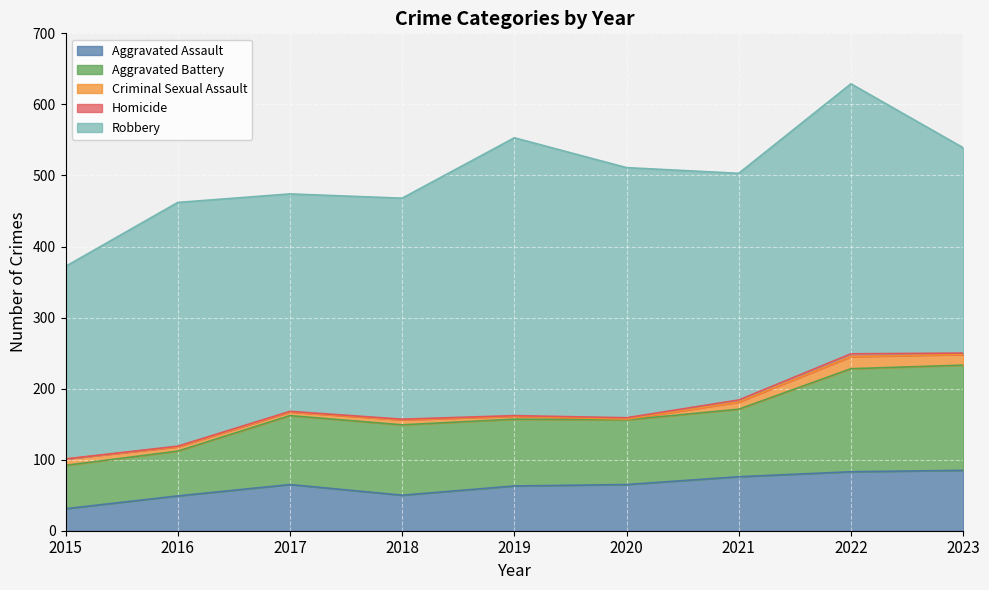

What is the minimum value for Aggravated Assault?

31